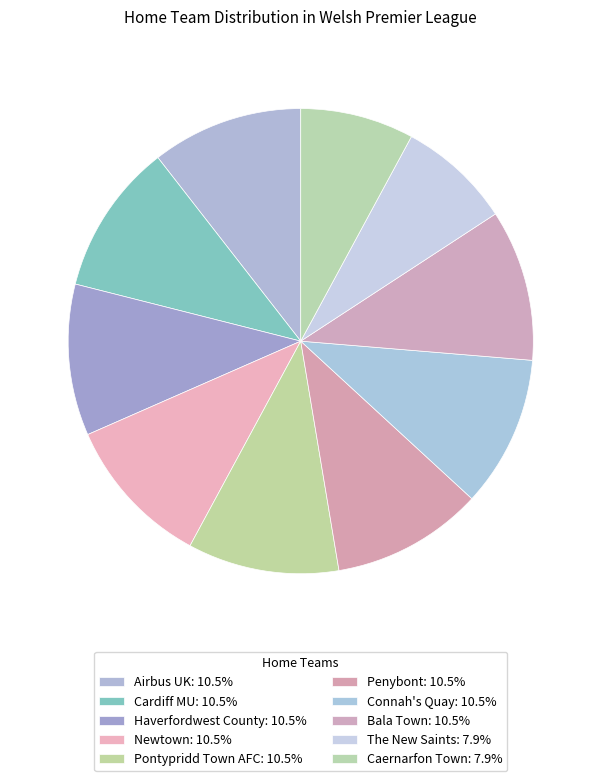

Count the number of slices in the pie.

10